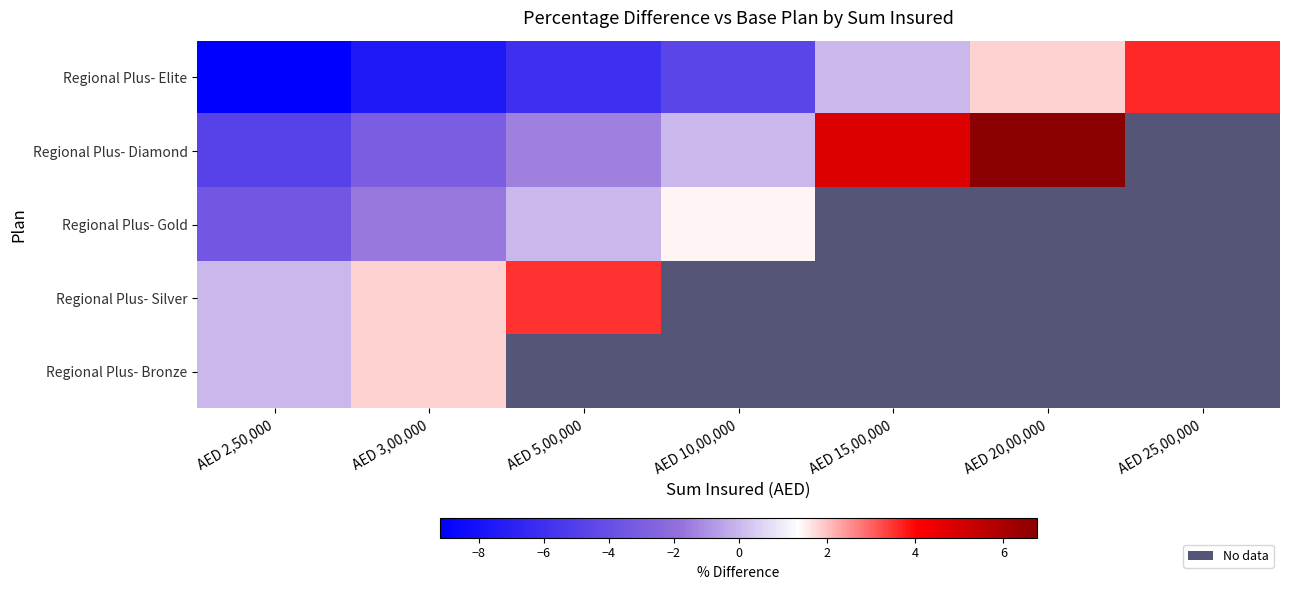

List the series in order of their overall mean, highest first.

Regional Plus- Bronze, Regional Plus- Silver, Regional Plus- Gold, Regional Plus- Diamond, Regional Plus- Elite